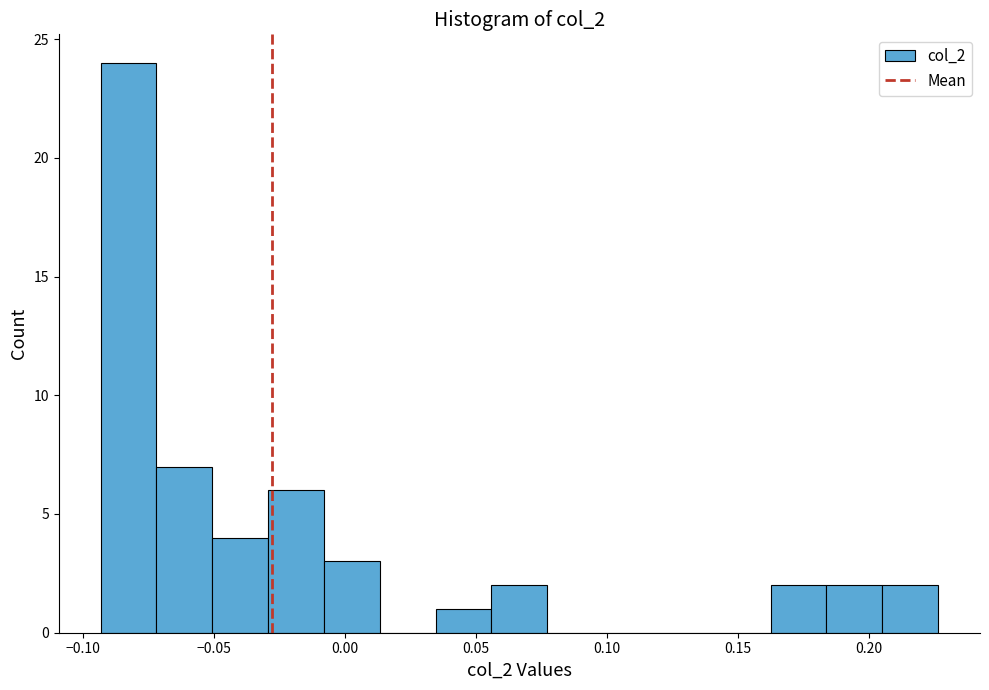

Which range on the x-axis has the tallest bar?

-0.095 to -0.070